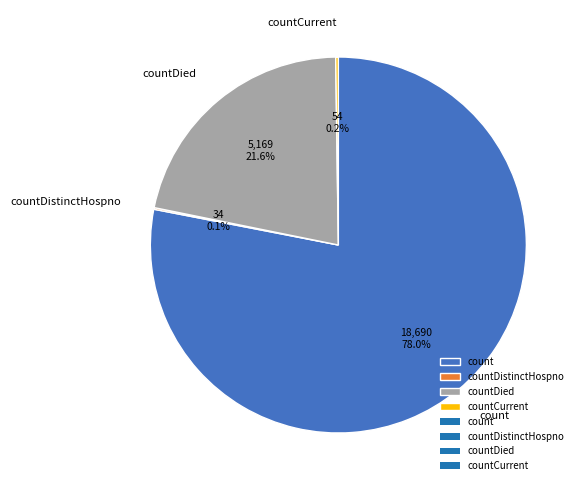

What portion of the pie excludes countDied?

78.4%